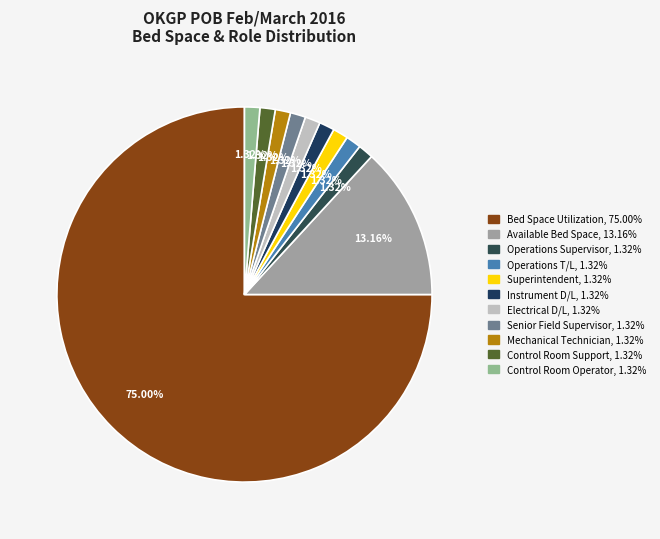

What is the total percentage of Available Bed Space and Senior Field Supervisor?

14.5%